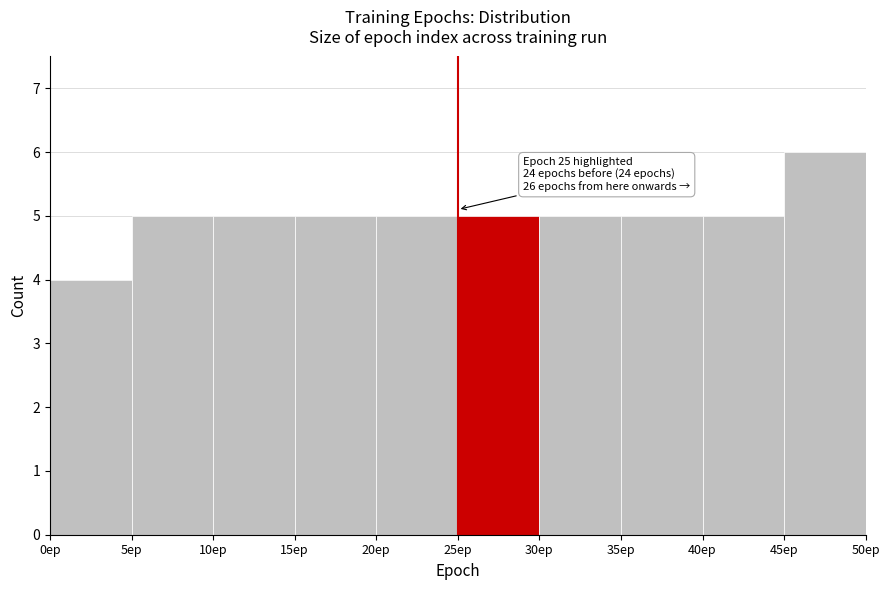

Over which range of the x-axis is the bar tallest?

45 to 50